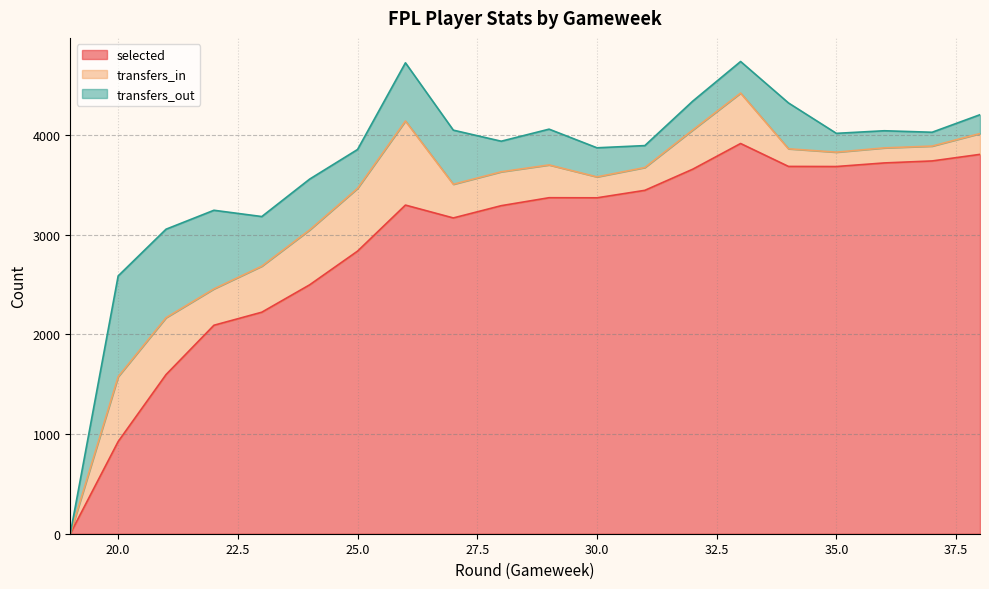

True or false: transfers_in has more than 1 interior local peaks.

True